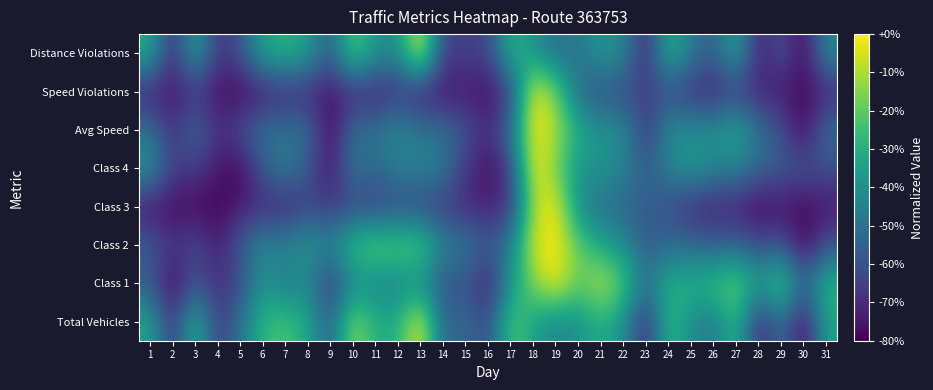

Reading left to right, list all the values displayed in this chart.

Total Vehicles: 1=0.6	2=0.1	3=0.7	4=0.2	5=0.4	6=0.7	7=0.7	8=0.6	9=0.3	10=0.9	11=0.6	12=0.6	13=1.0	14=0.3	15=0.4	16=0.2	17=0.8	18=0.6	19=0.4	20=0.5	21=0.6	22=0.5	23=0.1	24=0.7	25=0.5	26=0.4	27=0.7	28=0.1	29=0.4	30=0.0	31=0.6
Class 1: 1=0.3	2=0.0	3=0.3	4=0.1	5=0.2	6=0.5	7=0.4	8=0.5	9=0.1	10=0.5	11=0.4	12=0.4	13=0.5	14=0.2	15=0.3	16=0.1	17=0.5	18=0.8	19=1.0	20=0.8	21=0.9	22=0.7	23=0.4	24=0.6	25=0.6	26=0.7	27=0.8	28=0.6	29=0.8	30=0.3	31=0.7
Class 2: 1=0.3	2=0.2	3=0.2	4=0.1	5=0.3	6=0.5	7=0.5	8=0.5	9=0.5	10=0.7	11=0.8	12=0.8	13=0.8	14=0.4	15=0.4	16=0.3	17=0.4	18=0.9	19=1.0	20=0.8	21=0.6	22=0.5	23=0.3	24=0.3	25=0.3	26=0.3	27=0.3	28=0.2	29=0.3	30=0.0	31=0.3
Class 3: 1=0.0	2=0.0	3=0.0	4=0.0	5=0.1	6=0.1	7=0.1	8=0.2	9=0.2	10=0.2	11=0.2	12=0.2	13=0.2	14=0.2	15=0.1	16=0.1	17=0.1	18=0.9	19=1.0	20=0.5	21=0.4	22=0.3	23=0.3	24=0.2	25=0.1	26=0.1	27=0.1	28=0.0	29=0.0	30=0.0	31=0.1
Class 4: 1=0.5	2=0.2	3=0.2	4=0.1	5=0.0	6=0.3	7=0.5	8=0.3	9=0.1	10=0.4	11=0.3	12=0.4	13=0.5	14=0.4	15=0.2	16=0.0	17=0.2	18=1.0	19=0.8	20=0.5	21=0.5	22=0.4	23=0.3	24=0.4	25=0.6	26=0.5	27=0.4	28=0.3	29=0.3	30=0.3	31=0.2
Avg Speed: 1=0.4	2=0.1	3=0.4	4=0.1	5=0.2	6=0.4	7=0.4	8=0.4	9=0.0	10=0.4	11=0.4	12=0.5	13=0.4	14=0.4	15=0.2	16=0.1	17=0.4	18=1.0	19=0.9	20=0.6	21=0.5	22=0.5	23=0.1	24=0.5	25=0.5	26=0.5	27=0.6	28=0.4	29=0.2	30=0.0	31=0.4
Speed Violations: 1=0.1	2=0.1	3=0.1	4=0.0	5=0.0	6=0.1	7=0.1	8=0.1	9=0.0	10=0.1	11=0.1	12=0.1	13=0.1	14=0.0	15=0.1	16=0.0	17=0.2	18=1.0	19=0.8	20=0.3	21=0.3	22=0.2	23=0.2	24=0.2	25=0.1	26=0.1	27=0.2	28=0.1	29=0.1	30=0.0	31=0.1
Distance Violations: 1=0.6	2=0.1	3=0.6	4=0.1	5=0.3	6=0.6	7=0.7	8=0.6	9=0.3	10=0.8	11=0.5	12=0.5	13=1.0	14=0.2	15=0.2	16=0.2	17=0.7	18=0.5	19=0.4	20=0.4	21=0.5	22=0.5	23=0.1	24=0.7	25=0.4	26=0.3	27=0.6	28=0.1	29=0.3	30=0.0	31=0.5